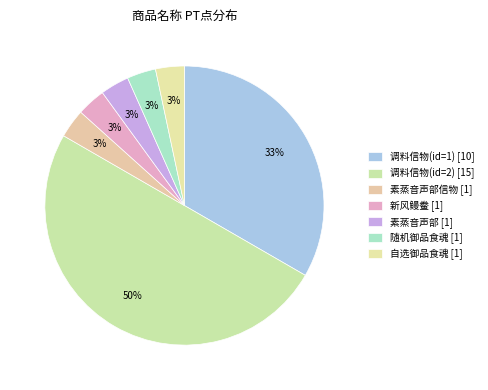

Count the number of slices in the pie.

7